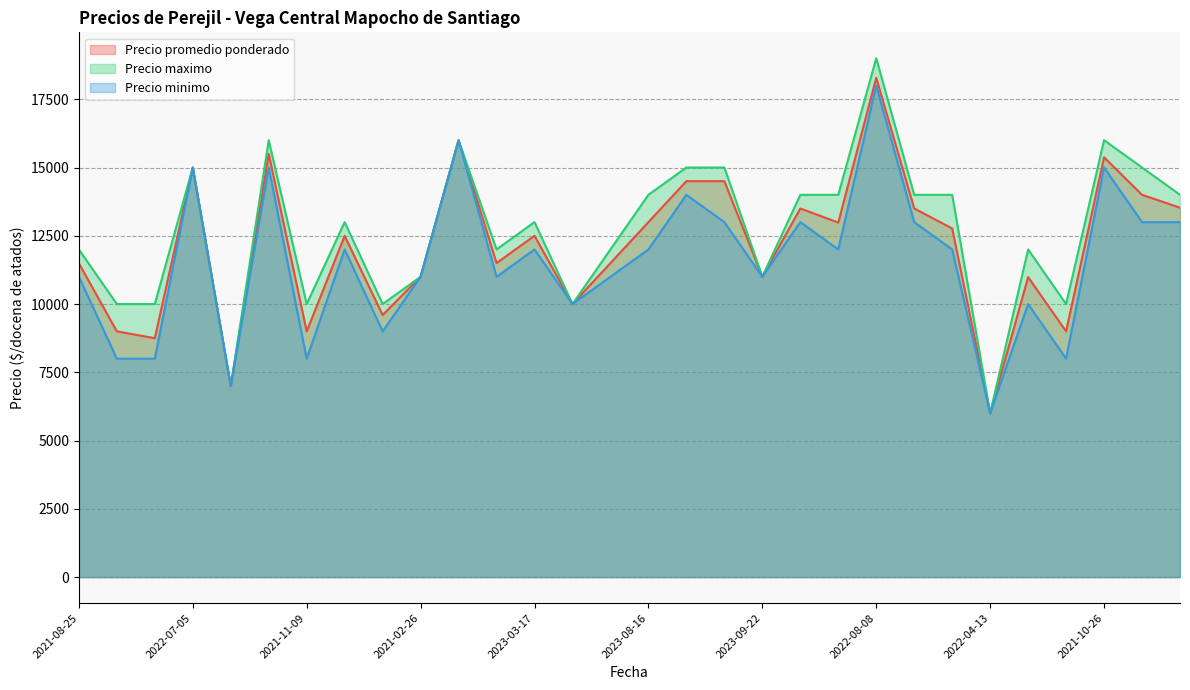

What is the sum of the Precio minimo values at 2021-10-26 and 2021-11-09?

23000